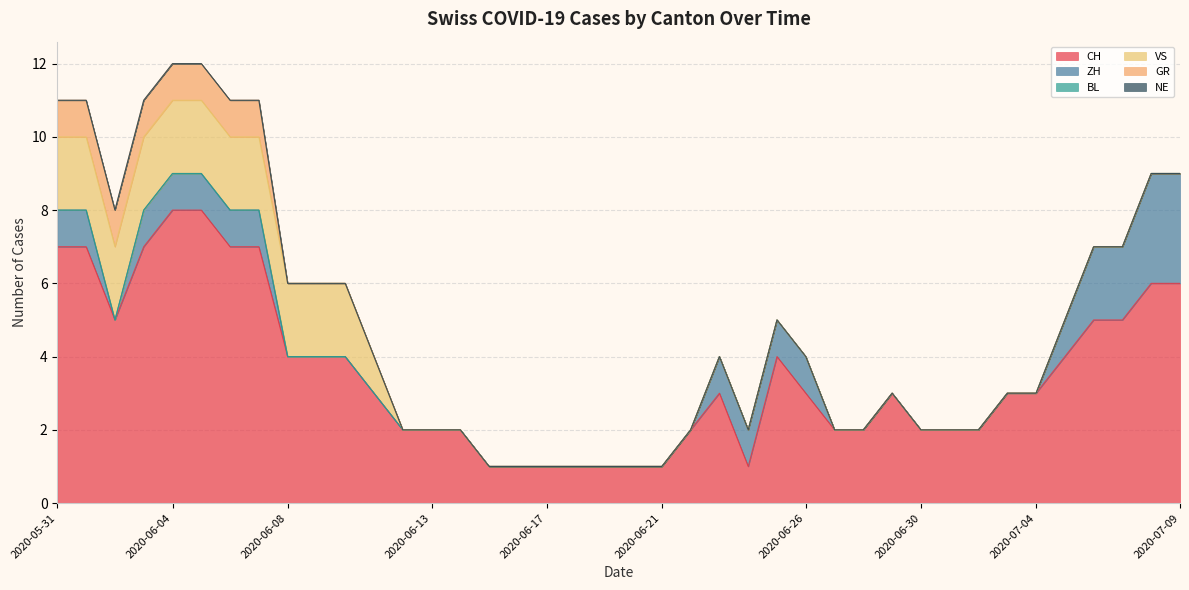

True or false: GR and VS intersect in this chart.

False